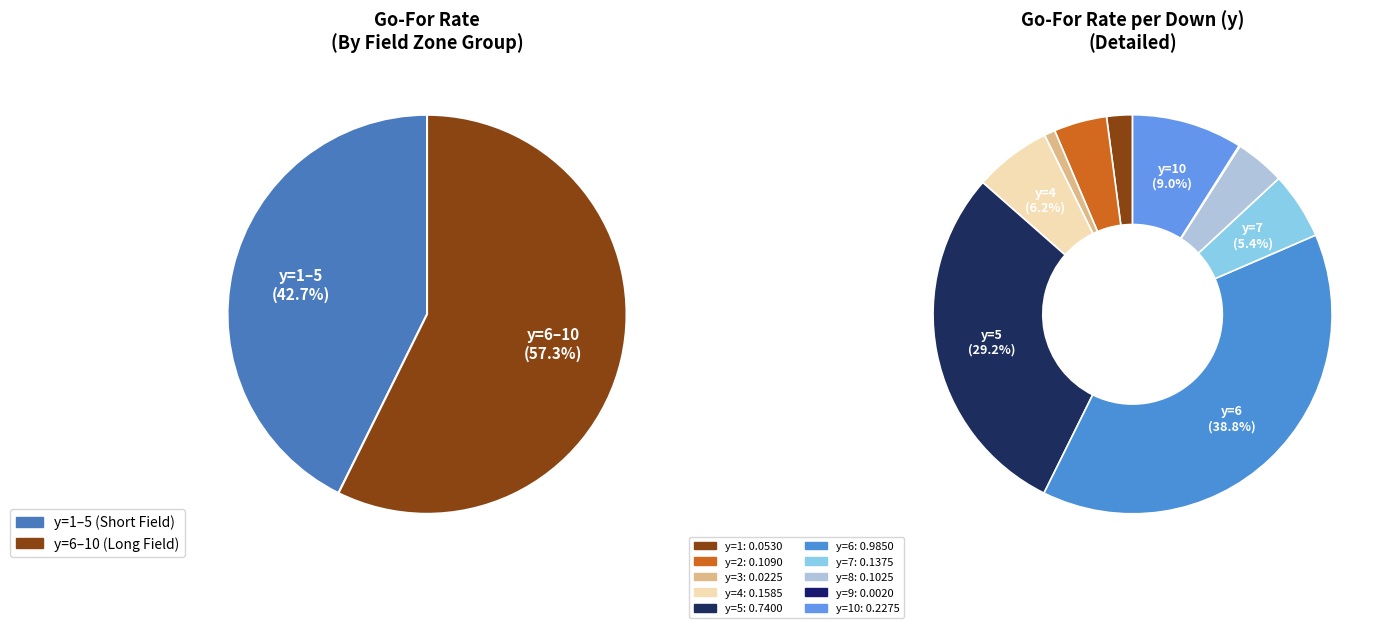

To the nearest percent, what is the difference between the y=4 and y=1 slice percentages?

4%